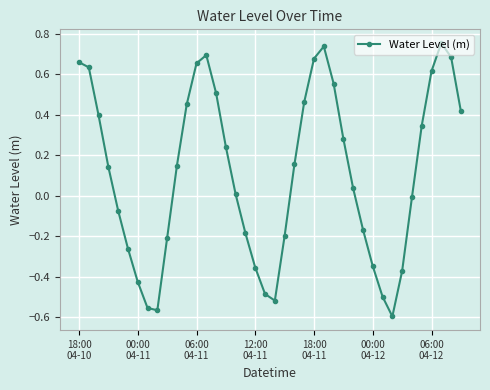

What is the difference between the second highest and minimum values?

1.3